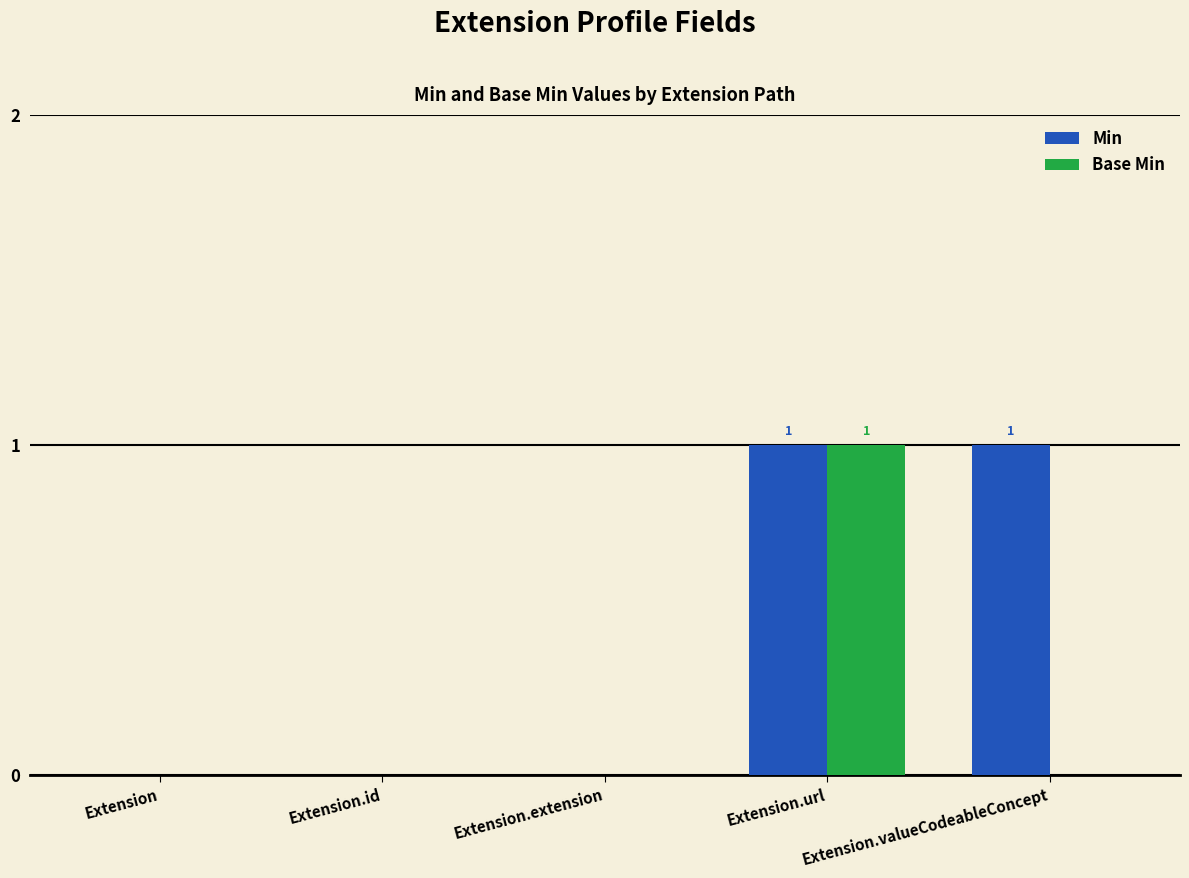

Reading right to left, what are all the values shown in this chart?

Min: 1	1	0	0	0
Base Min: 0	1	0	0	0